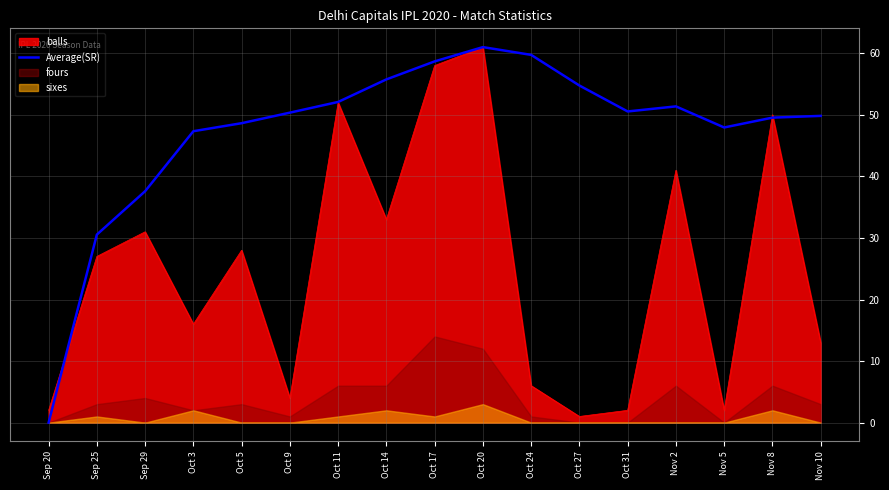

The value of balls at Oct 24 is 9.5. True or false?

False